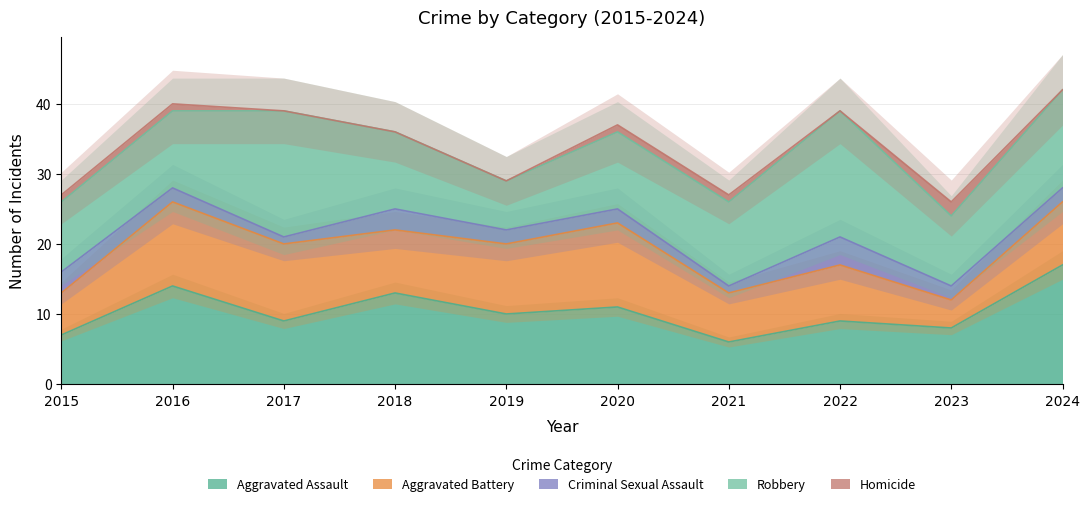

Reading right to left, list all the values displayed in this chart.

Aggravated Assault: 2024=17	2023=8	2022=9	2021=6	2020=11	2019=10	2018=13	2017=9	2016=14	2015=7
Aggravated Battery: 2024=9	2023=4	2022=8	2021=7	2020=12	2019=10	2018=9	2017=11	2016=12	2015=6
Criminal Sexual Assault: 2024=2	2023=2	2022=4	2021=1	2020=2	2019=2	2018=3	2017=1	2016=2	2015=3
Robbery: 2024=14	2023=10	2022=18	2021=12	2020=11	2019=7	2018=11	2017=18	2016=11	2015=10
Homicide: 2024=0	2023=2	2022=0	2021=1	2020=1	2019=0	2018=0	2017=0	2016=1	2015=1